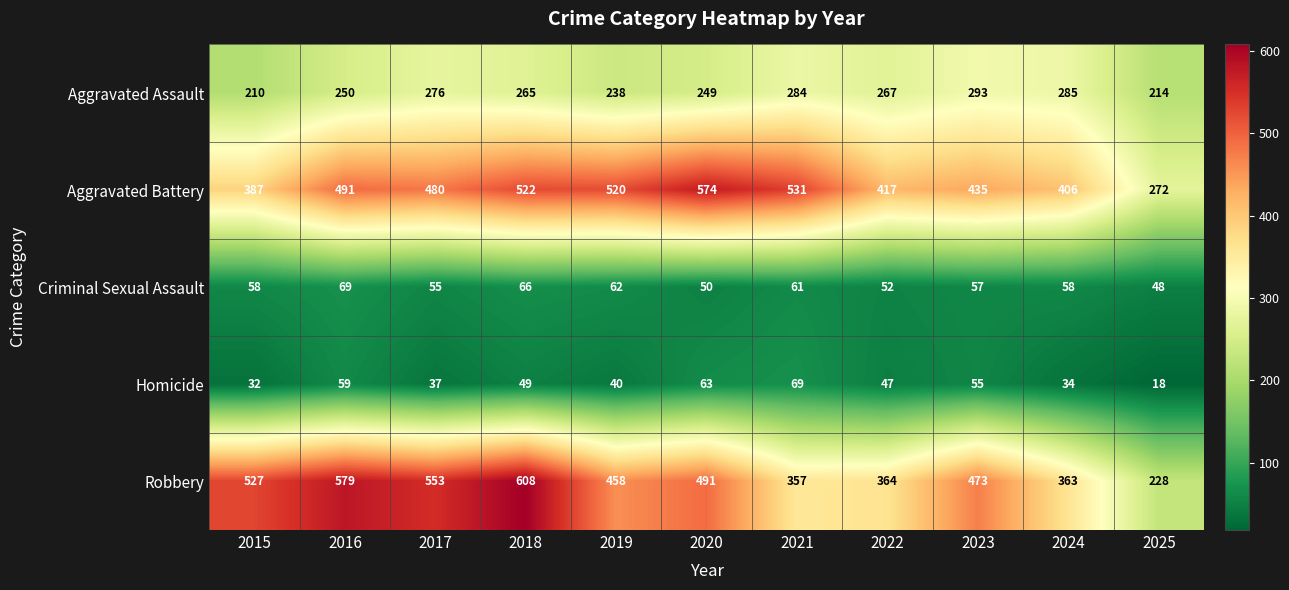

What is the sum of all Aggravated Assault values?

2831